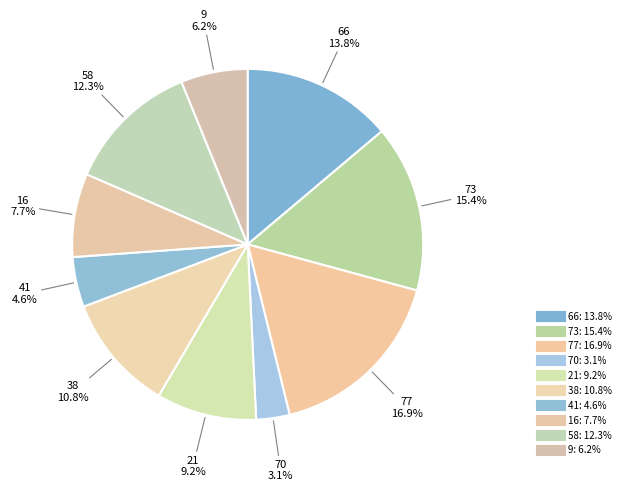

How many slices are in this pie chart?

10